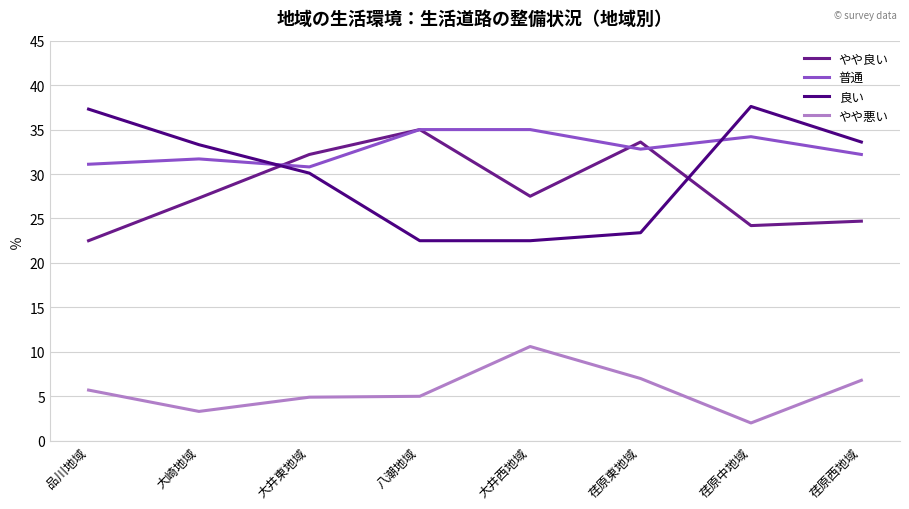

At which category does やや良い reach its first local valley?

大井西地域